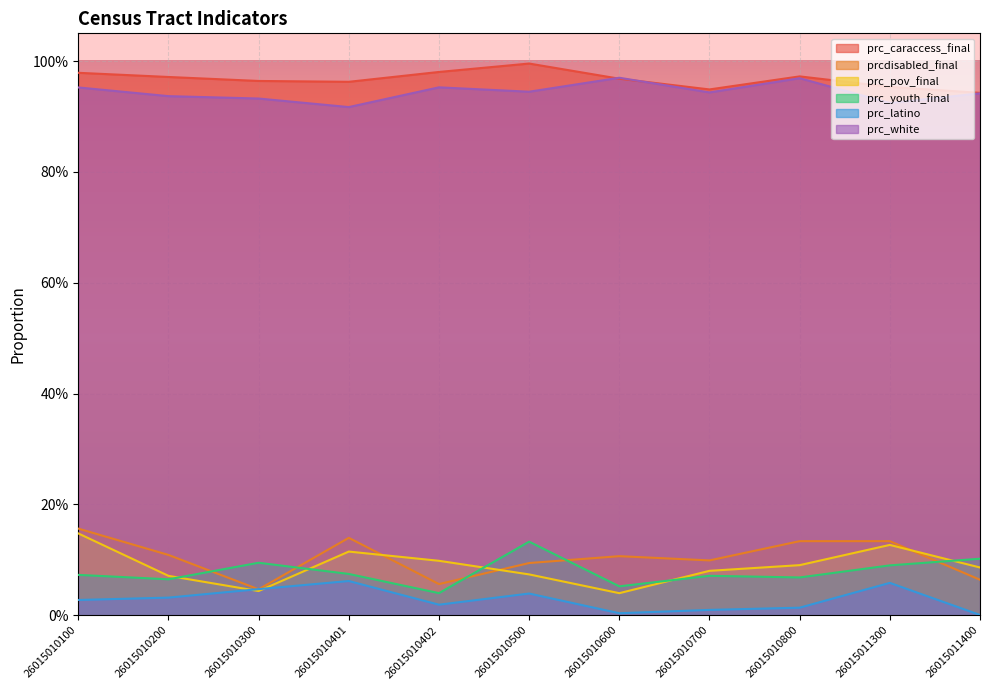

Between which two adjacent categories do prcdisabled_final and prc_pov_final first intersect?

26015010401 and 26015010402